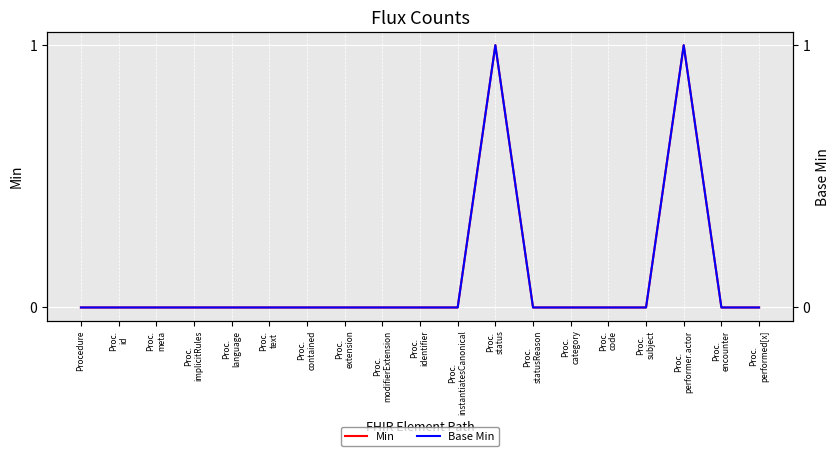

How many Base Min values are between 0 and 1?

19